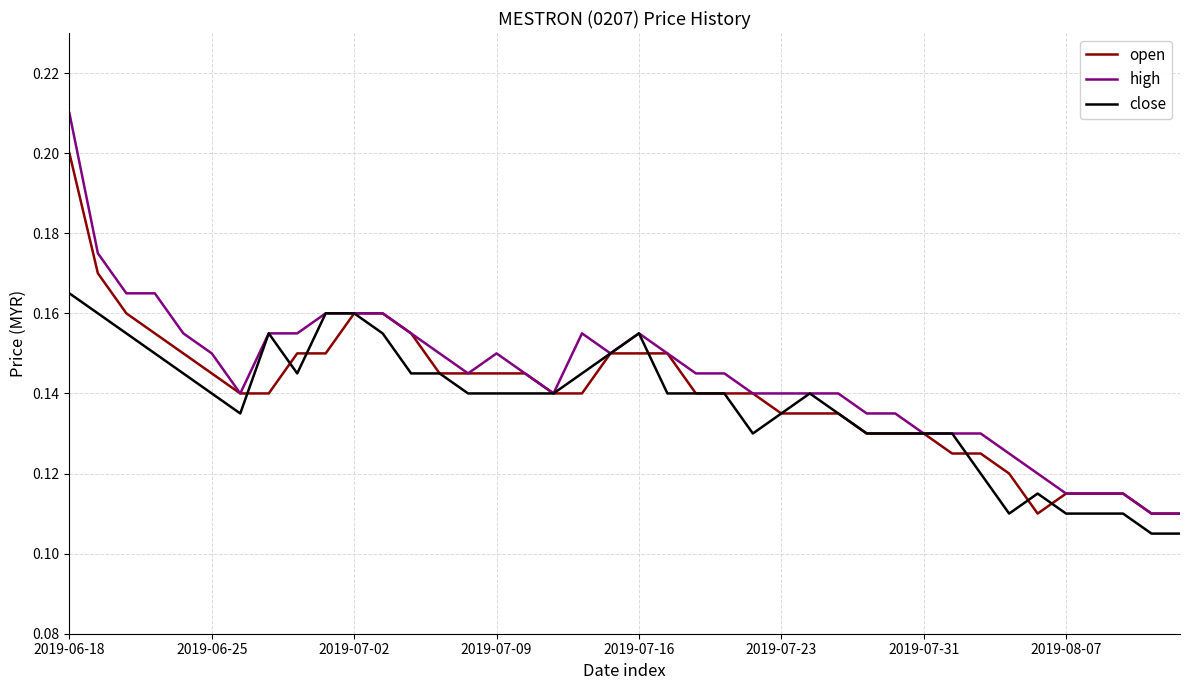

List the series in order of their peak value, highest first.

high, open, close